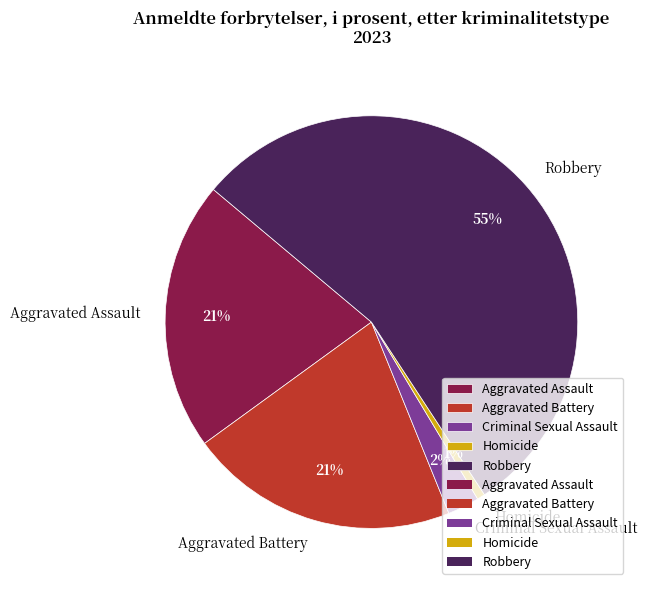

To the nearest percent, what is the difference between the largest and smallest slice percentages?

54%